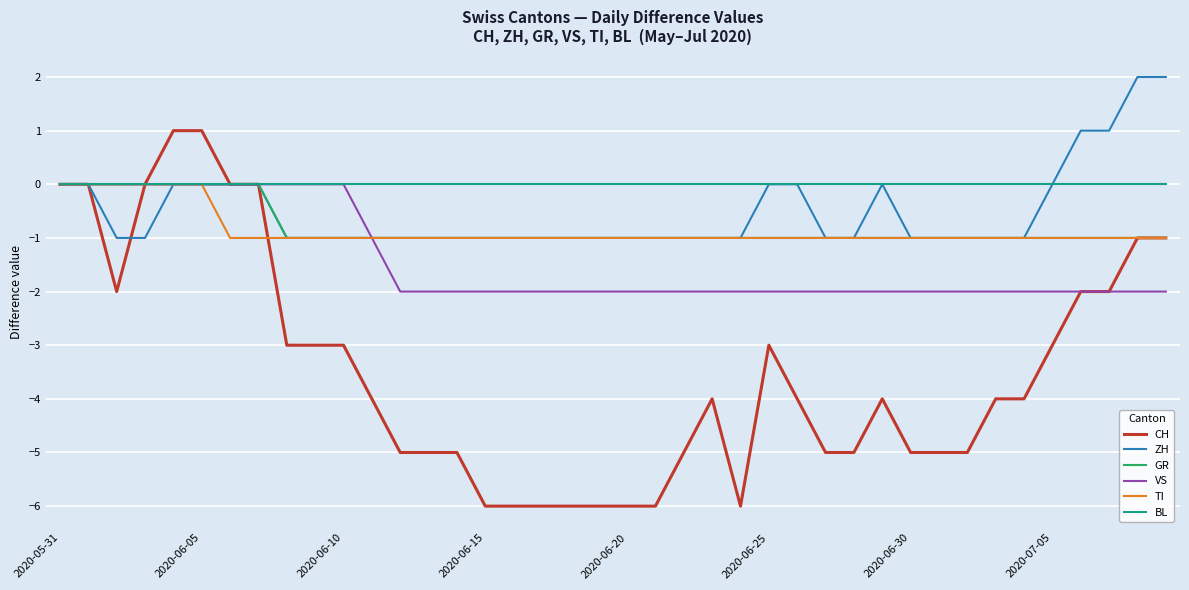

Does the chart have visible grid lines?

Yes